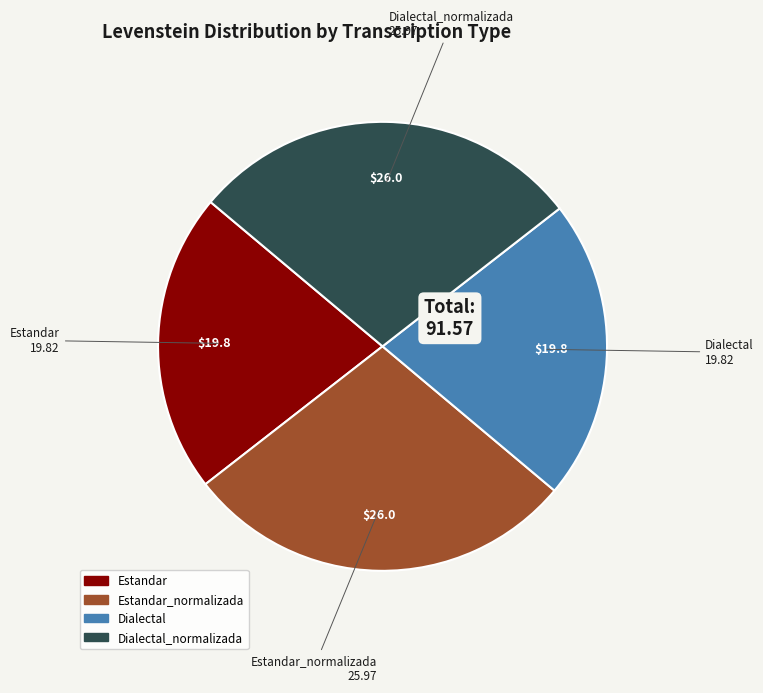

Does any single category account for the majority?

No